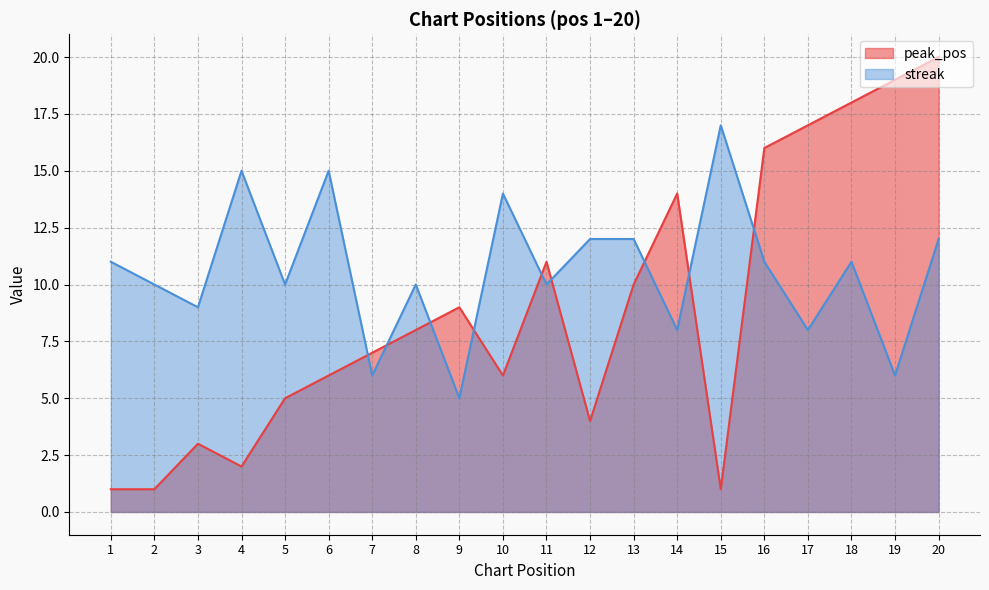

Does the chart have visible grid lines?

Yes